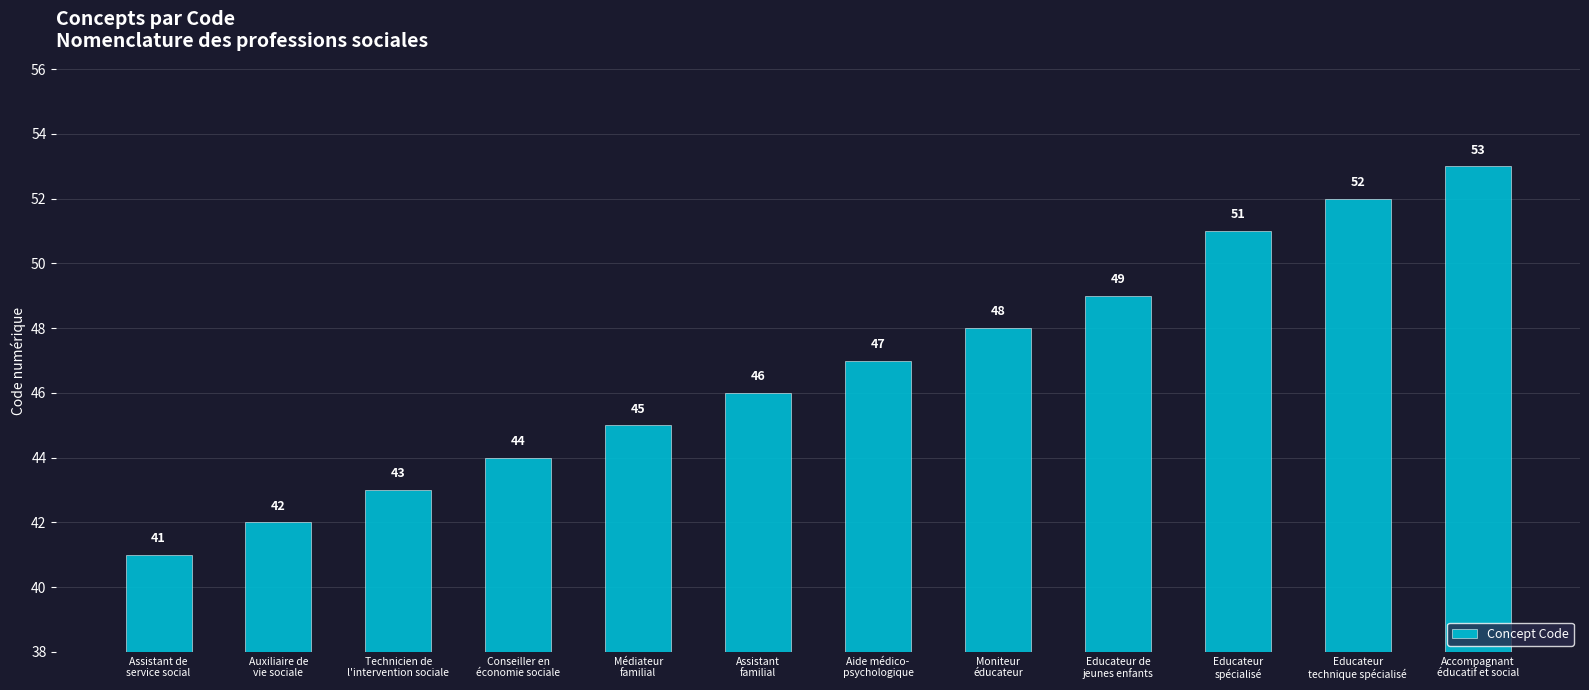

True or false: the data shows 53 at Accompagnant
éducatif et social.

True